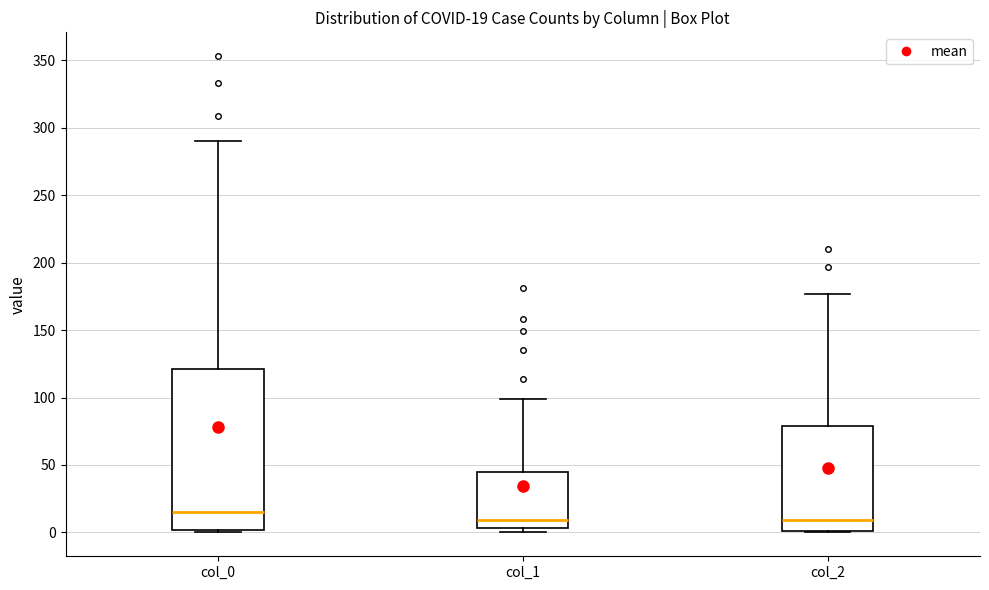

Comparing the boxes themselves (not the whiskers), which one is the tallest?

col_0